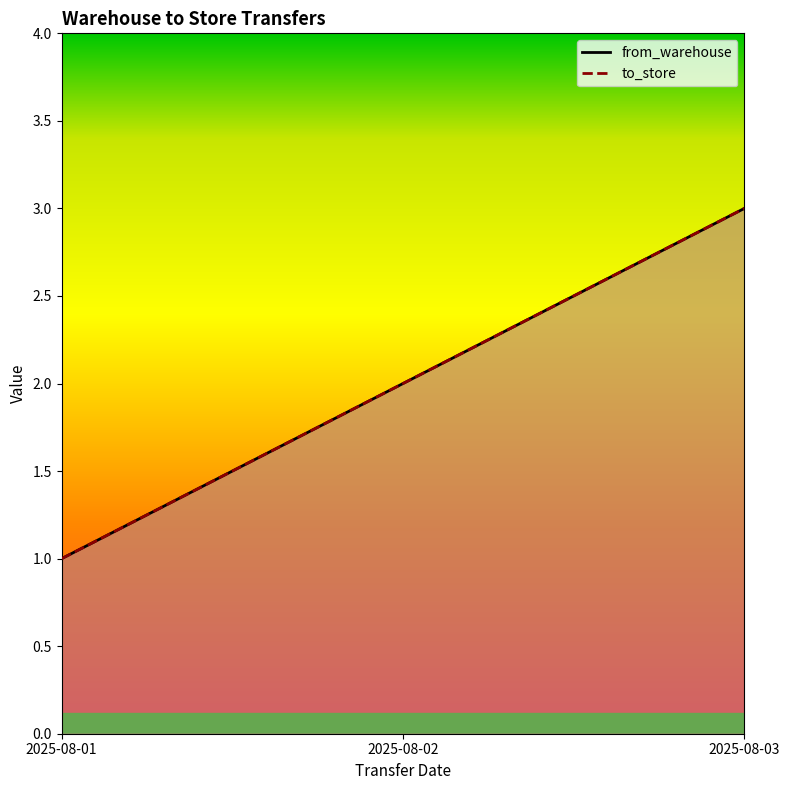

What is the value of the from_warehouse point at the 3rd from the left?

3